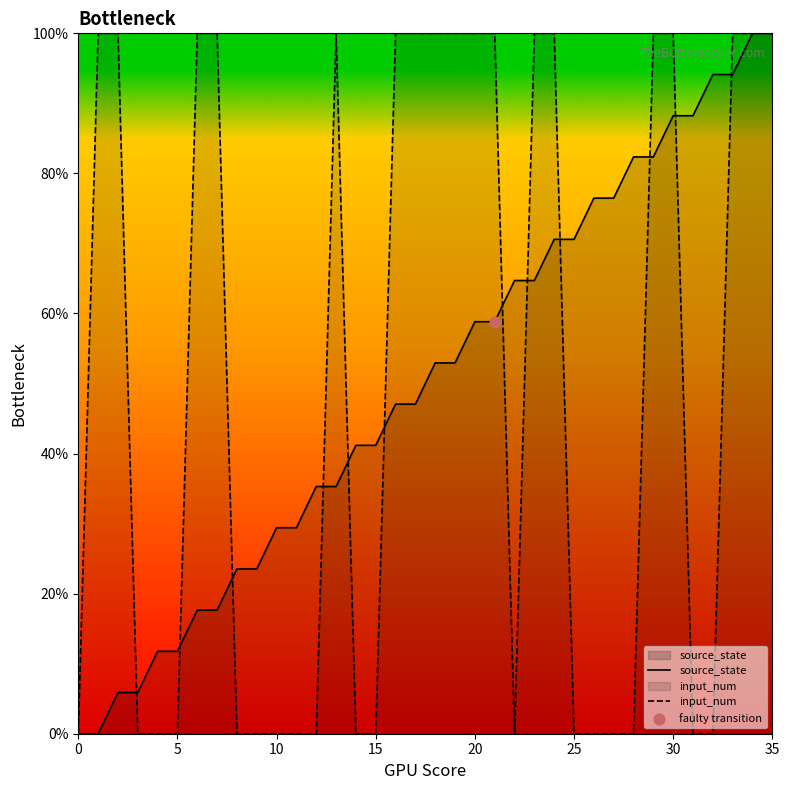

What is the total value across all series at 20?

158.8